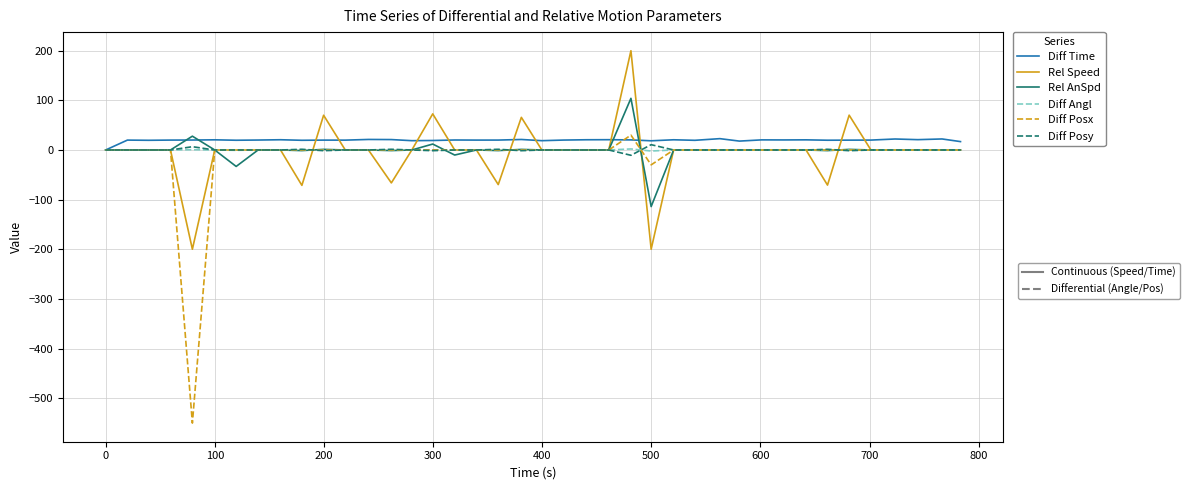

What is the maximum value shown in the chart?

200.0